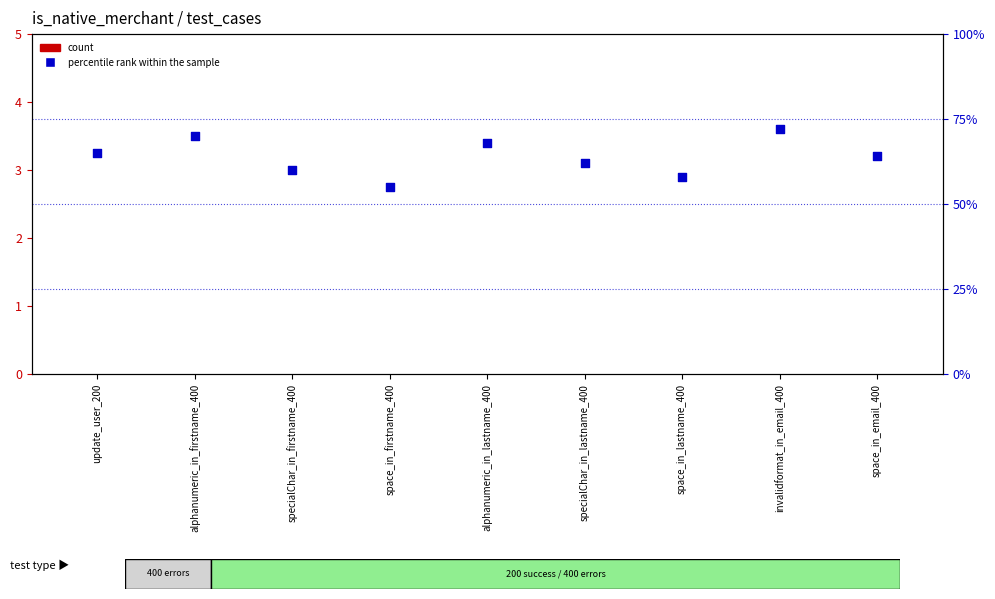

Which series has the largest Y range (max minus min)?

percentile rank within the sample